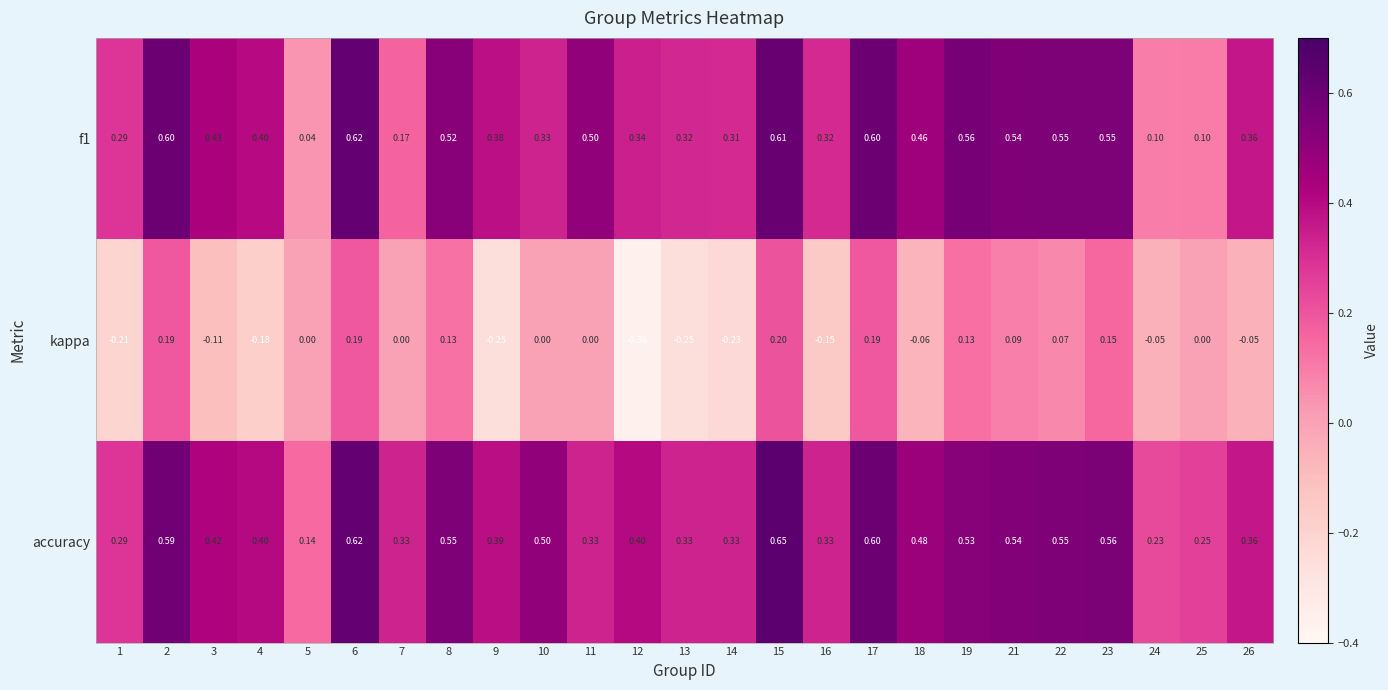

Is the value of kappa at 4 greater than the value of accuracy at 11?

No